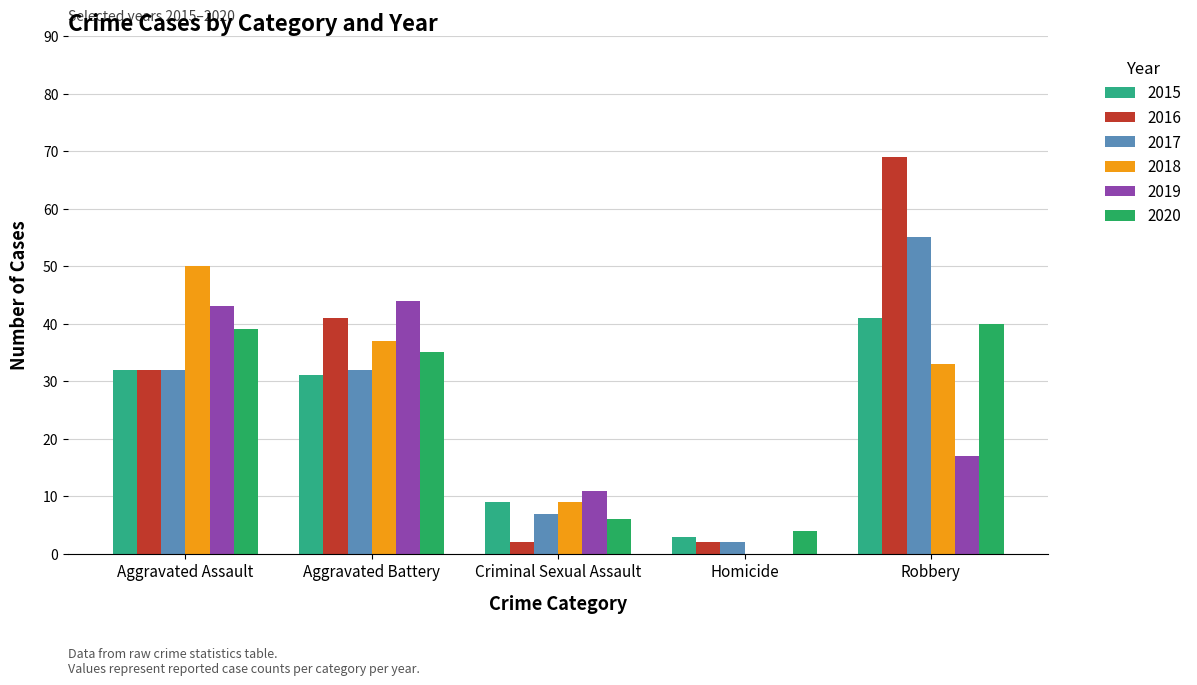

What is the difference between the 2015 values at Aggravated Assault and Robbery?

9